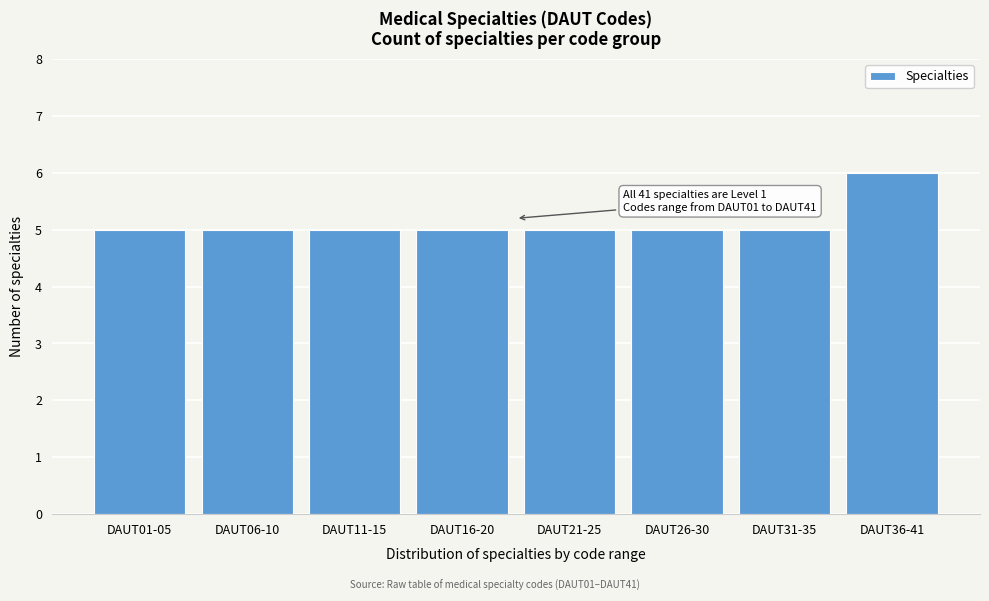

Reading left to right, list all the values displayed in this chart.

DAUT01-05=5	DAUT06-10=5	DAUT11-15=5	DAUT16-20=5	DAUT21-25=5	DAUT26-30=5	DAUT31-35=5	DAUT36-41=6